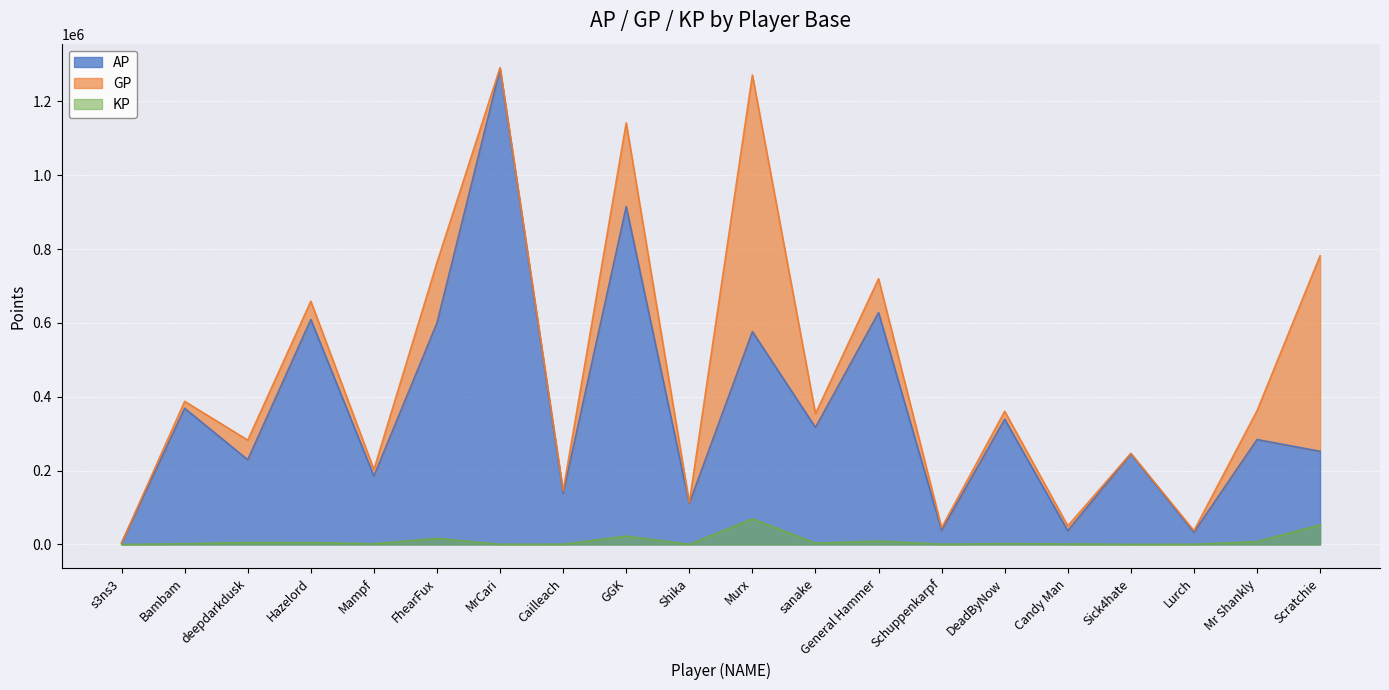

Which series has the widest spread of values?

GP